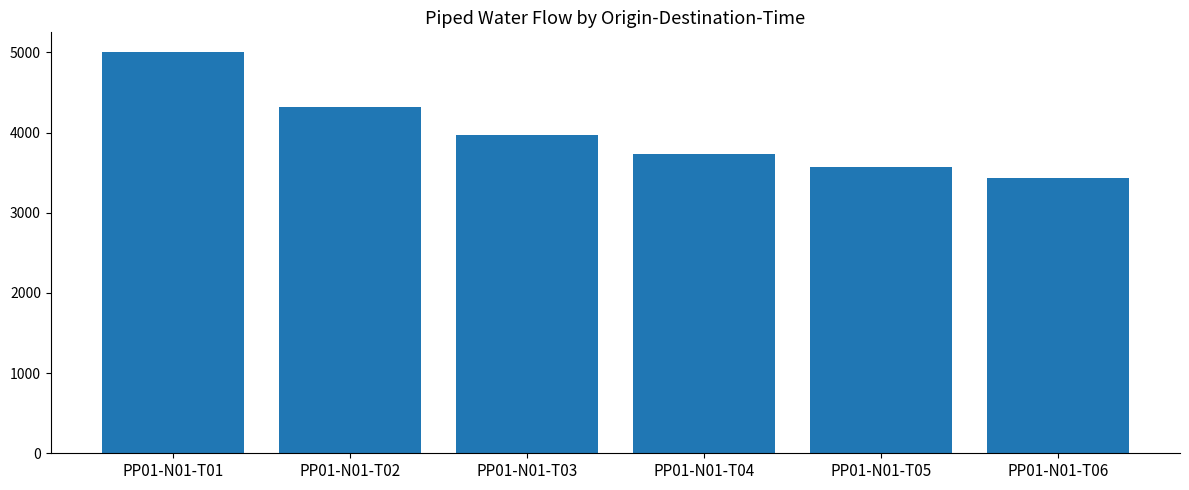

What is the sum of the values at PP01-N01-T06 and PP01-N01-T05?

6998.1